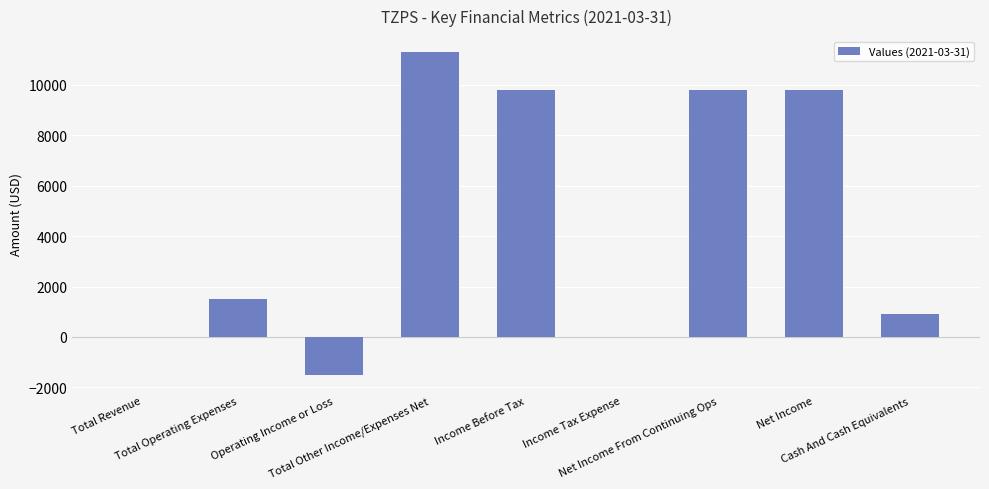

At which category does the chart reach its peak across all series?

Total Other Income/Expenses Net